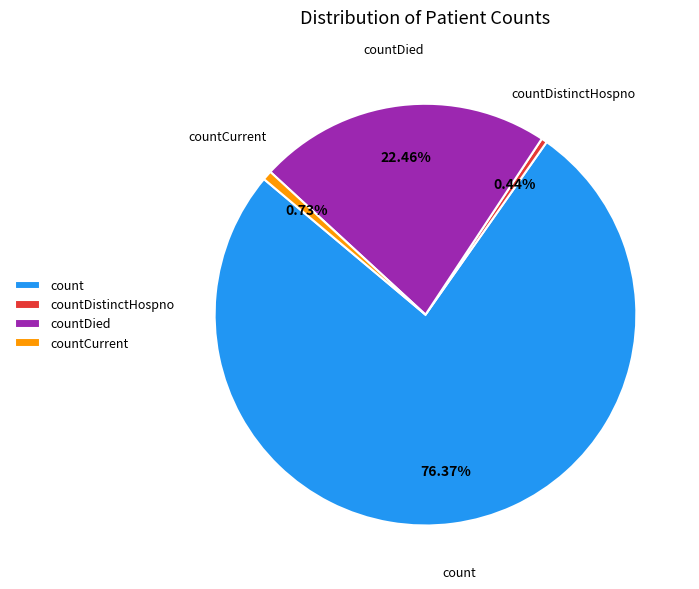

Is it true that countCurrent is 11% of the pie?

False